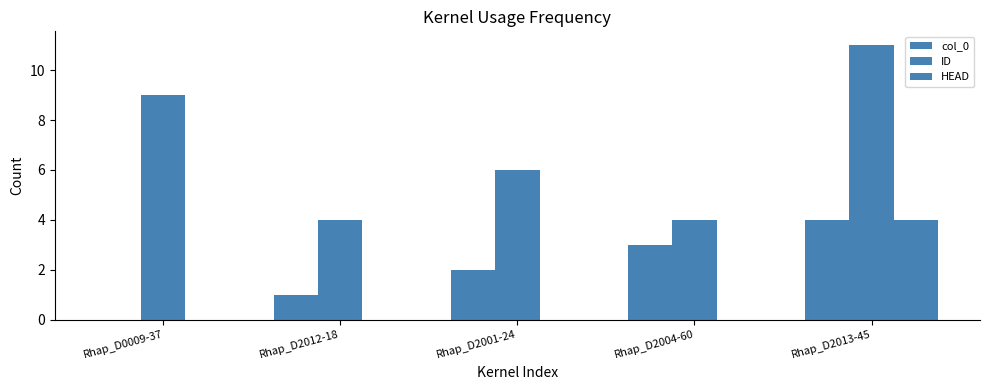

Which series has the largest total across all categories?

ID